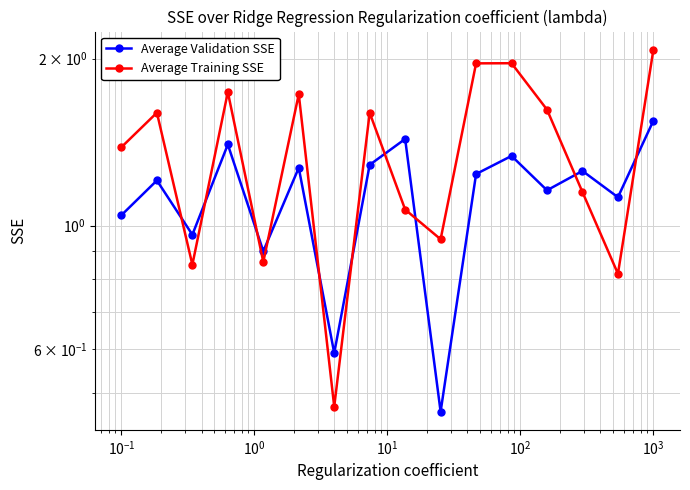

How many distinct data groups are displayed?

2